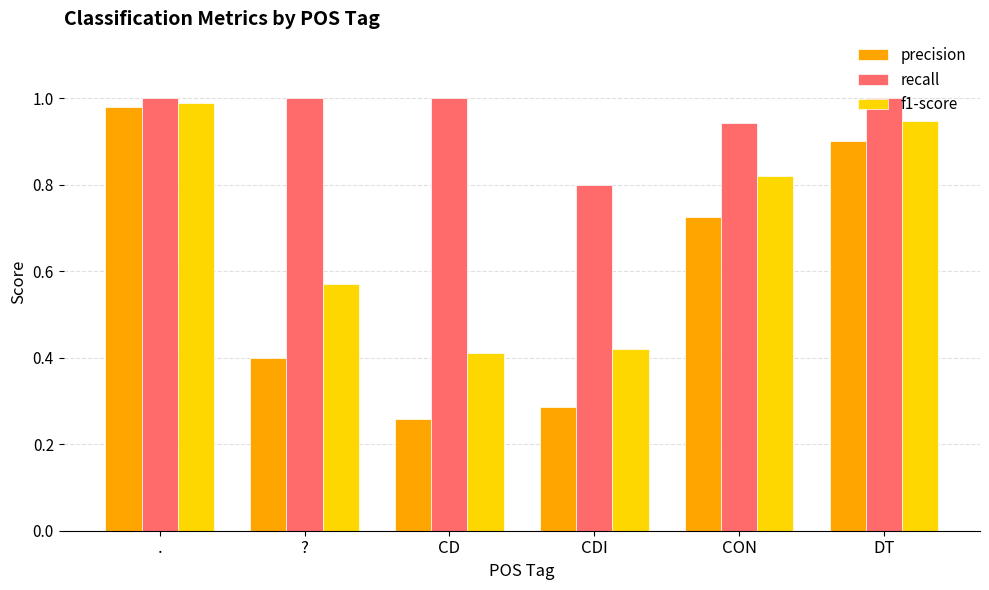

Which series changed the most between ? and CD?

f1-score